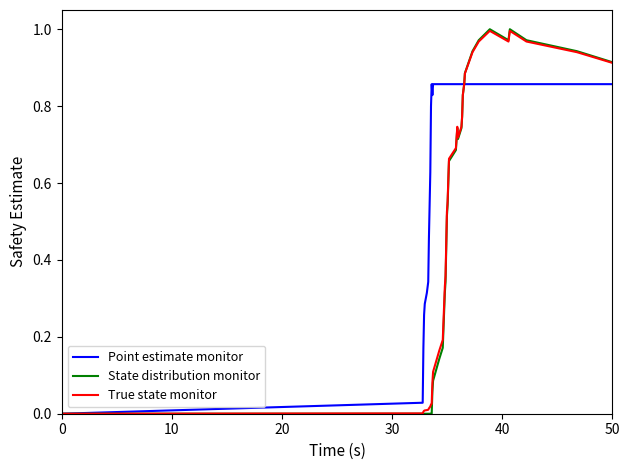

Which series has the largest range (max minus min)?

State distribution monitor